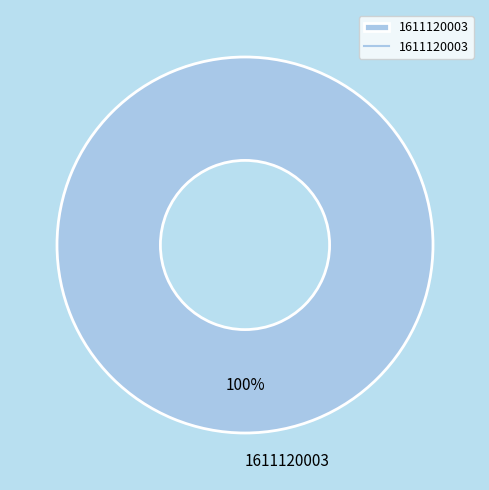

Rank the categories by value from lowest to highest.

1611120003